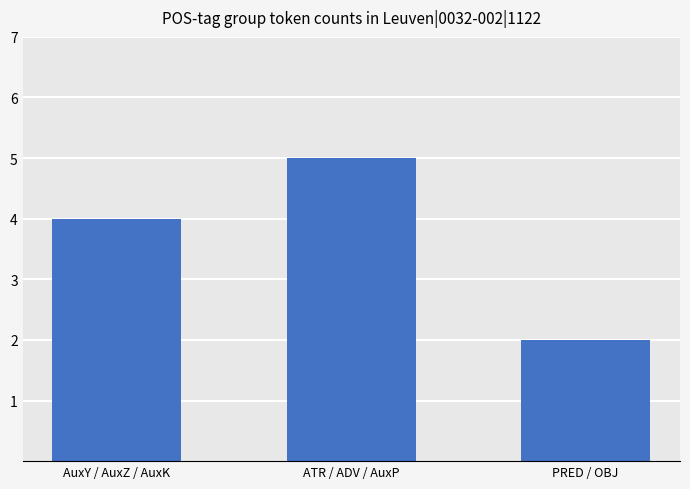

Which category has the highest value across all series?

ATR / ADV / AuxP